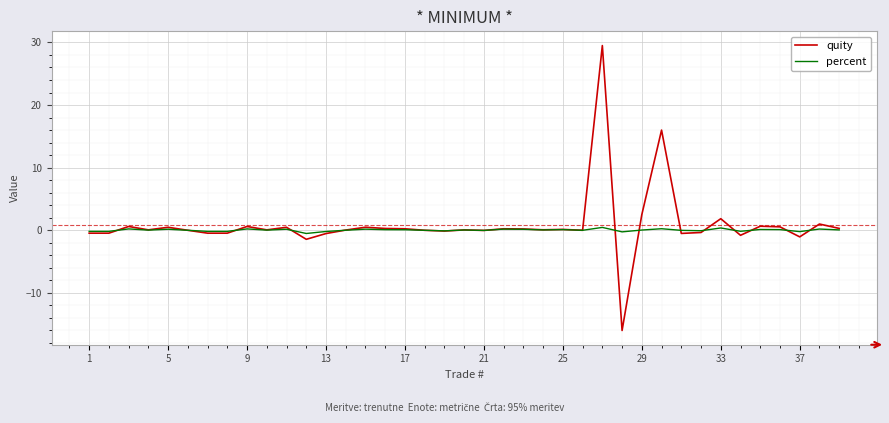

Which series has the widest spread of values?

quity